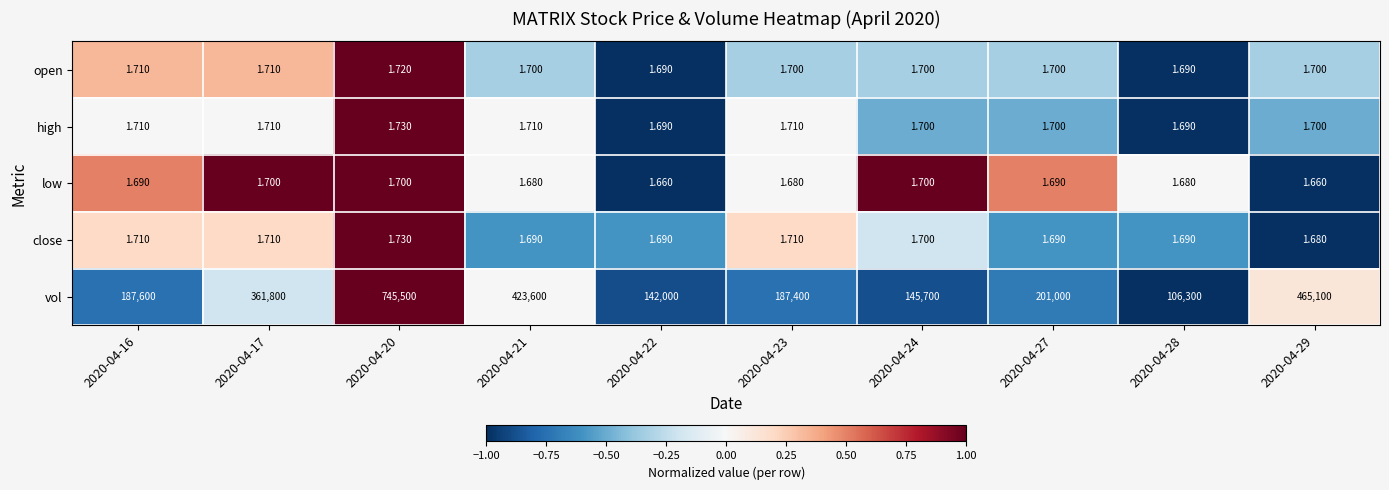

Which series has the largest range (max minus min)?

vol